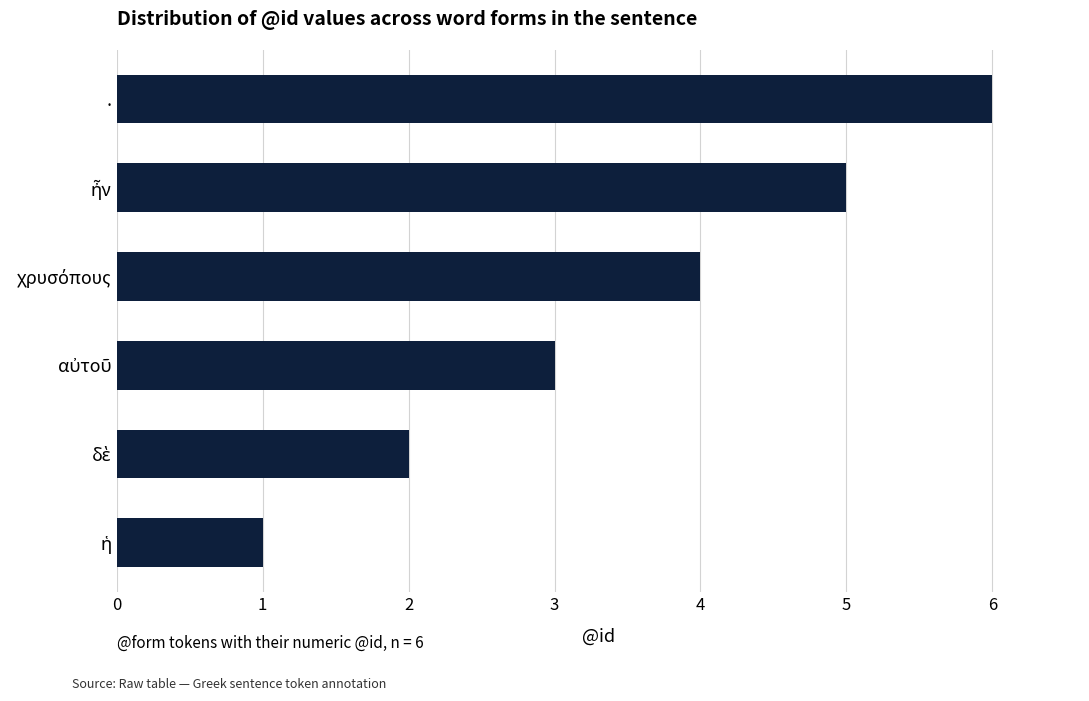

Is it true that the value at . is 6?

True